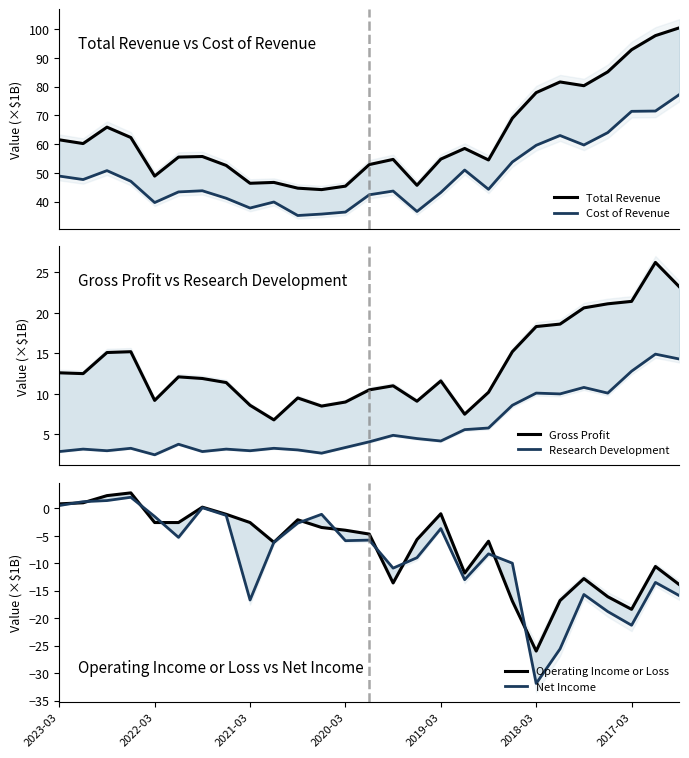

Rank the series at 14 from lowest to highest value.

Operating Income or Loss, Net Income, Research Development, Gross Profit, Cost of Revenue, Total Revenue